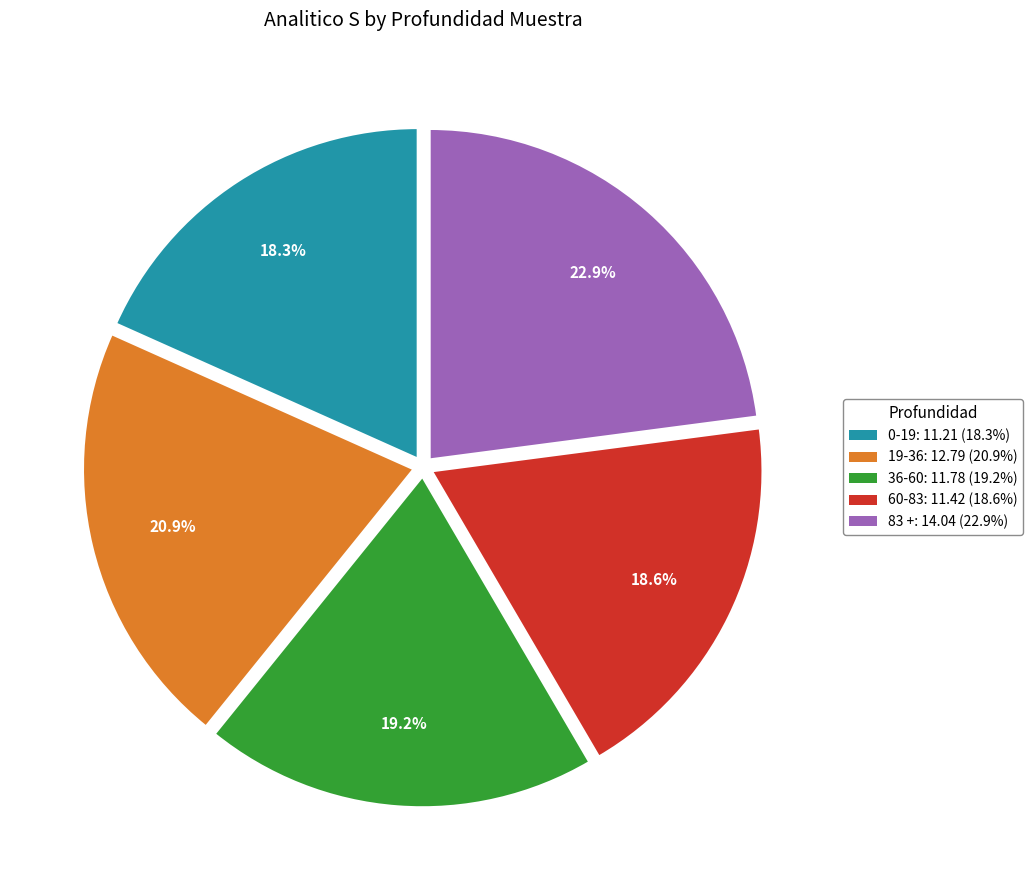

Approximately how many times larger is the value at 19-36 compared to 60-83?

1.1